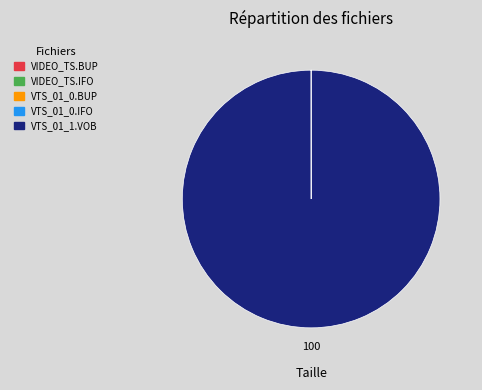

True or false: VTS_01_1.VOB accounts for 86% of the total.

False